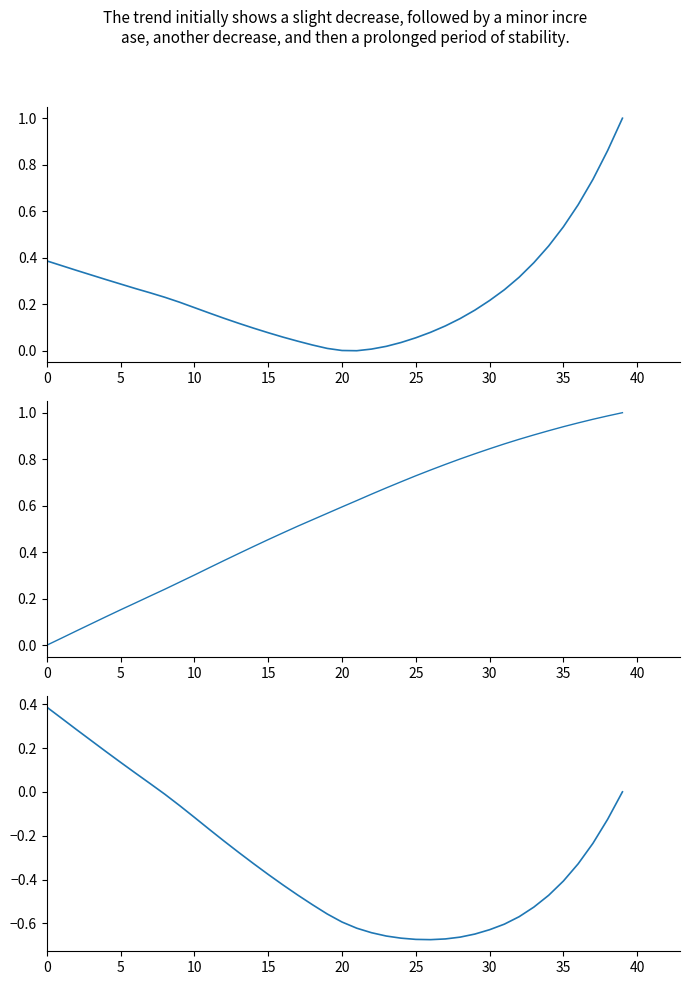

Which series has the largest total across all categories?

Y